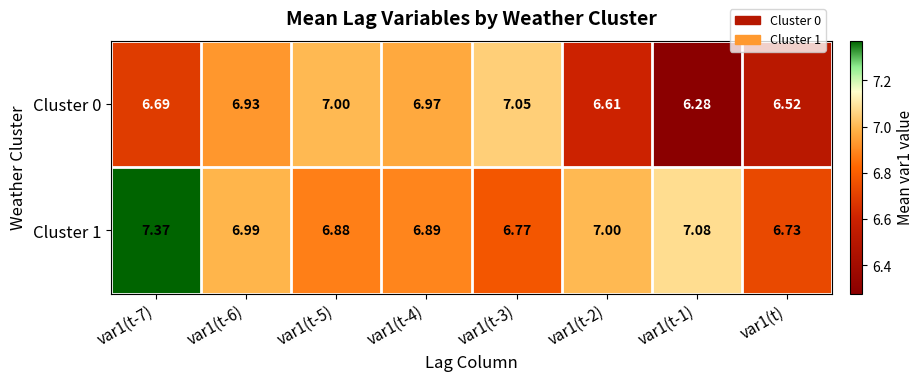

Is the value of Cluster 0 at var1(t-1) greater than the value of Cluster 1 at var1(t-4)?

No